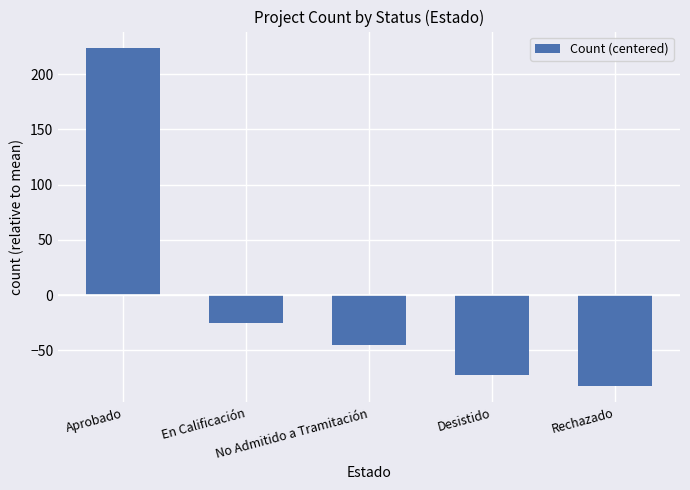

Reading left to right, list all the values displayed in this chart.

Aprobado=223.2	En Calificación=-24.8	No Admitido a Tramitación=-44.8	Desistido=-71.8	Rechazado=-81.8